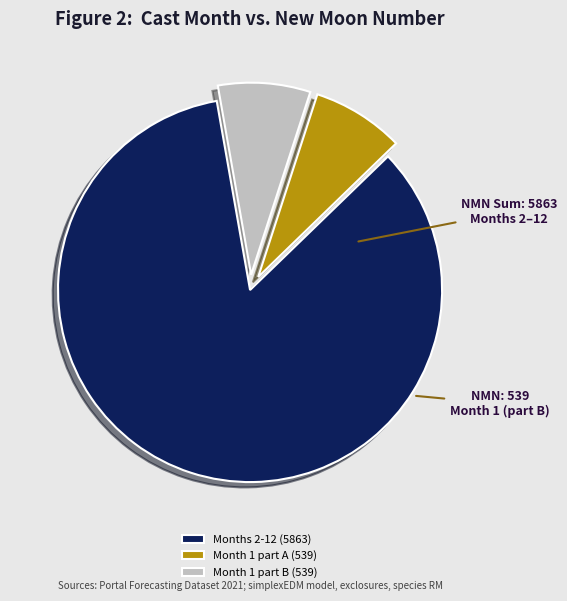

What is the ratio of the value at Months 2-12 (5863) to the value at Month 1 part A (539)?

10.9